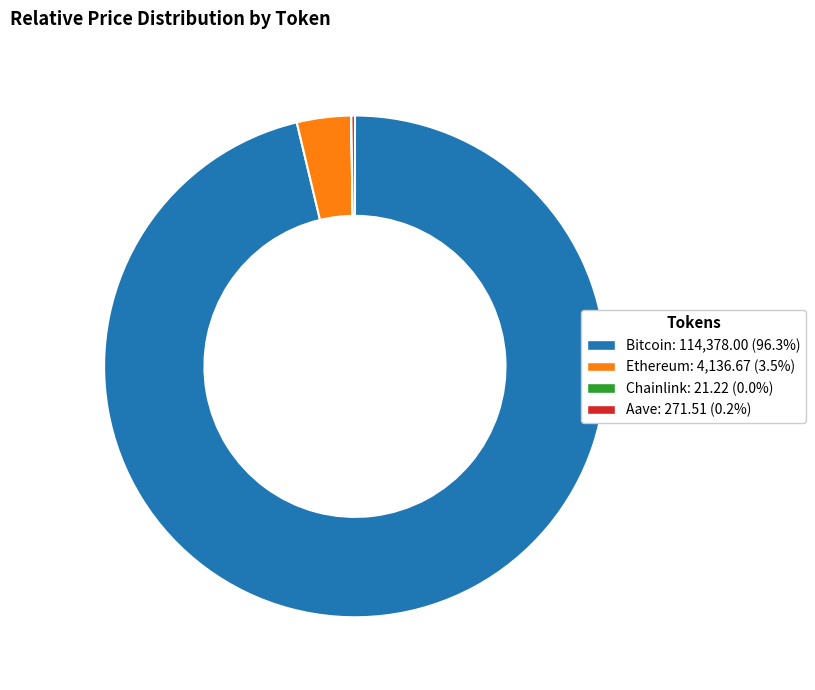

Which category has the biggest portion of the pie?

Bitcoin